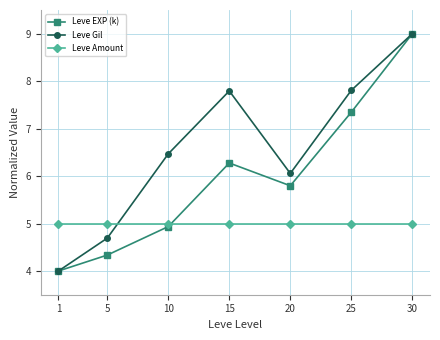

At which category is the sum across all series the highest?

30